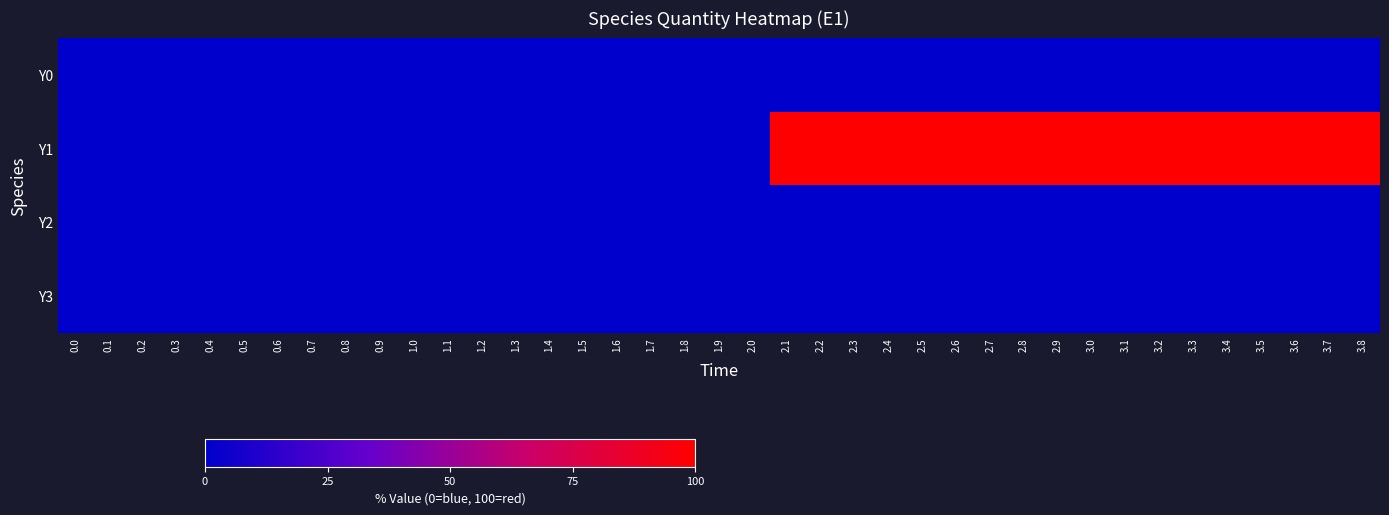

Reading left to right, what are all the values shown in this chart?

Y0: 0.0=0	0.1=0	0.2=0	0.3=0	0.4=0	0.5=0	0.6=0	0.7=0	0.8=0	0.9=0	1.0=0	1.1=0	1.2=0	1.3=0	1.4=0	1.5=0	1.6=0	1.7=0	1.8=0	1.9=0	2.0=0	2.1=0	2.2=0	2.3=0	2.4=0	2.5=0	2.6=0	2.7=0	2.8=0	2.9=0	3.0=0	3.1=0	3.2=0	3.3=0	3.4=0	3.5=0	3.6=0	3.7=0	3.8=0
Y1: 0.0=0	0.1=0	0.2=0	0.3=0	0.4=0	0.5=0	0.6=0	0.7=0	0.8=0	0.9=0	1.0=0	1.1=0	1.2=0	1.3=0	1.4=0	1.5=0	1.6=0	1.7=0	1.8=0	1.9=0	2.0=0	2.1=100	2.2=100	2.3=100	2.4=100	2.5=100	2.6=100	2.7=100	2.8=100	2.9=100	3.0=100	3.1=100	3.2=100	3.3=100	3.4=100	3.5=100	3.6=100	3.7=100	3.8=100
Y2: 0.0=0	0.1=0	0.2=0	0.3=0	0.4=0	0.5=0	0.6=0	0.7=0	0.8=0	0.9=0	1.0=0	1.1=0	1.2=0	1.3=0	1.4=0	1.5=0	1.6=0	1.7=0	1.8=0	1.9=0	2.0=0	2.1=0	2.2=0	2.3=0	2.4=0	2.5=0	2.6=0	2.7=0	2.8=0	2.9=0	3.0=0	3.1=0	3.2=0	3.3=0	3.4=0	3.5=0	3.6=0	3.7=0	3.8=0
Y3: 0.0=0	0.1=0	0.2=0	0.3=0	0.4=0	0.5=0	0.6=0	0.7=0	0.8=0	0.9=0	1.0=0	1.1=0	1.2=0	1.3=0	1.4=0	1.5=0	1.6=0	1.7=0	1.8=0	1.9=0	2.0=0	2.1=0	2.2=0	2.3=0	2.4=0	2.5=0	2.6=0	2.7=0	2.8=0	2.9=0	3.0=0	3.1=0	3.2=0	3.3=0	3.4=0	3.5=0	3.6=0	3.7=0	3.8=0